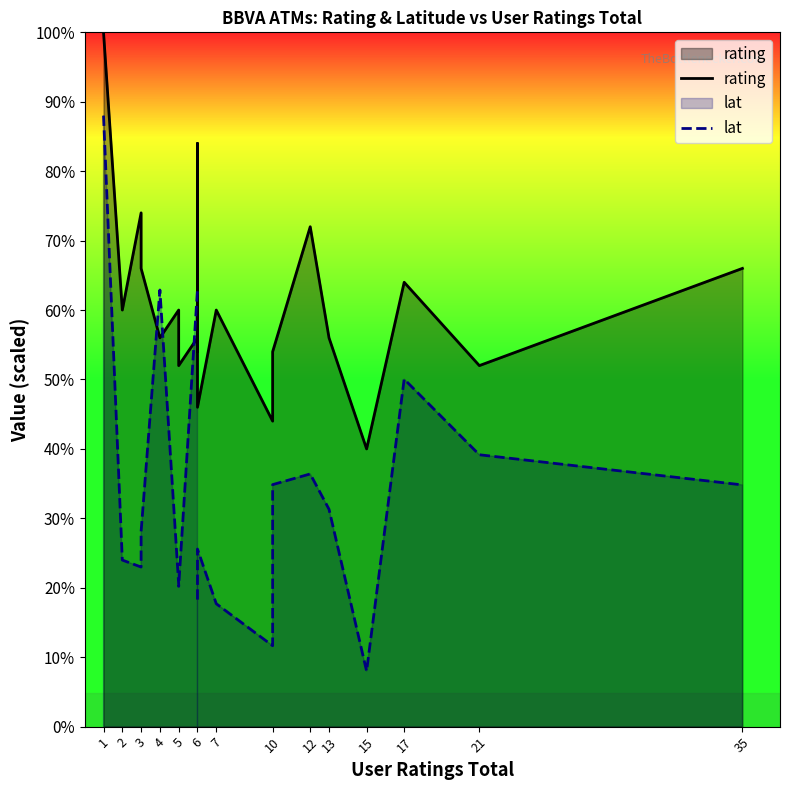

Rank the series at 35 from lowest to highest value.

lat, rating